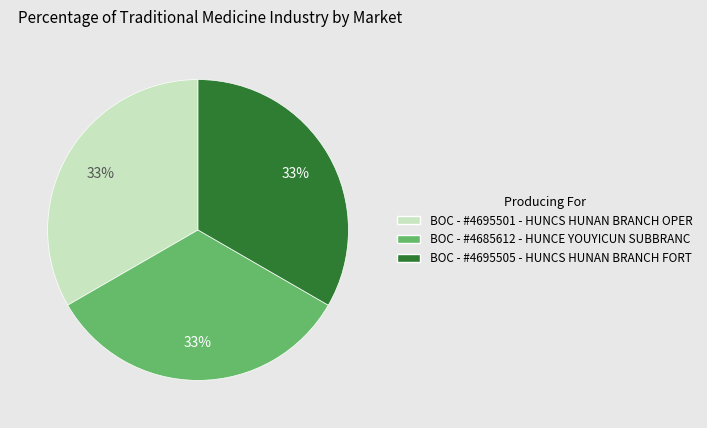

Is there a majority slice in this chart?

No